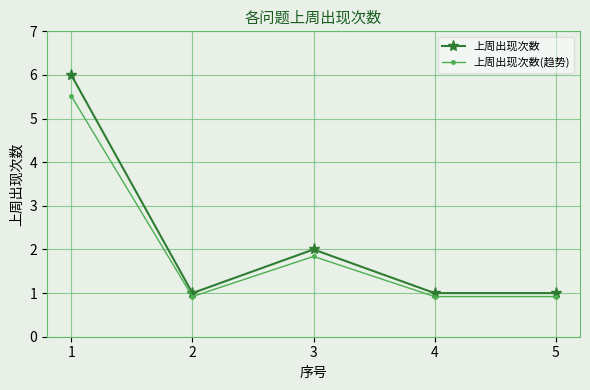

At how many categories does at least one series exceed 3?

1